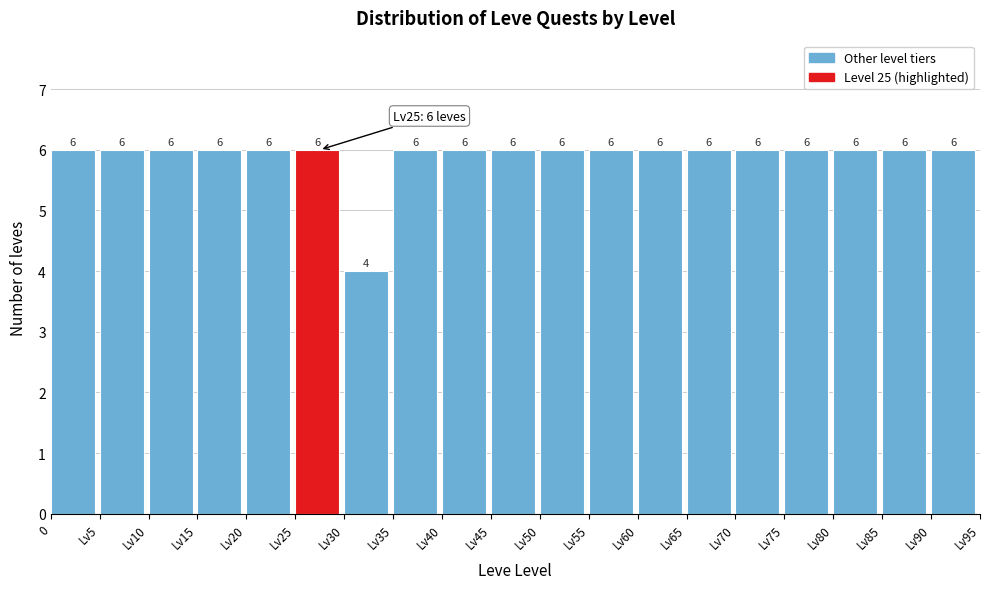

Reading left to right, what are all the values shown in this chart?

6	6	6	6	6	6	4	6	6	6	6	6	6	6	6	6	6	6	6